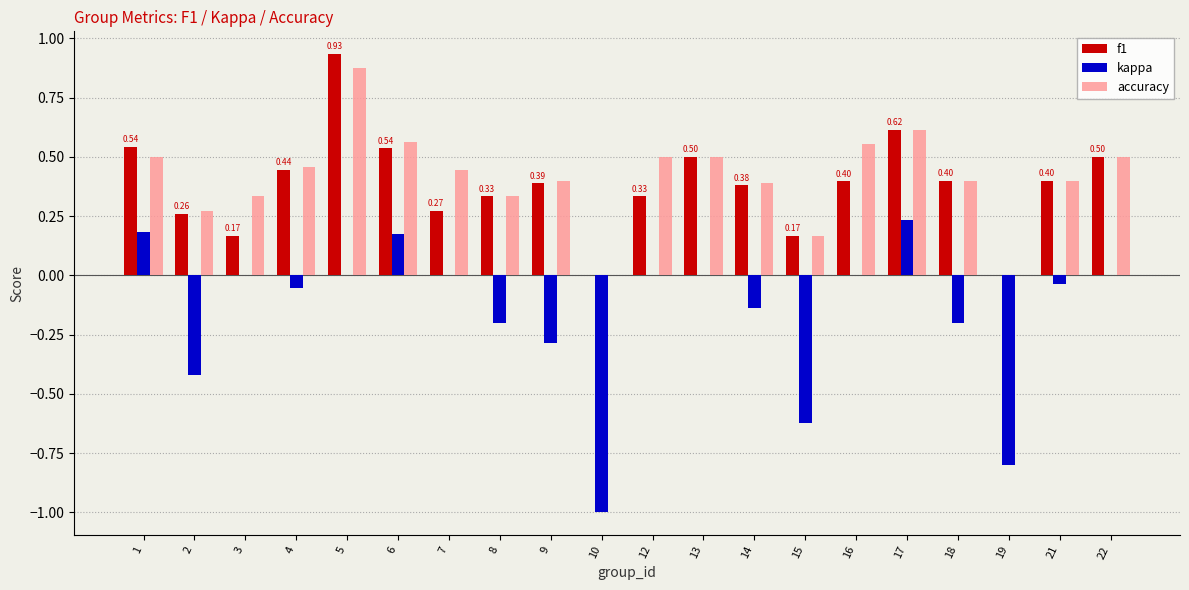

At which category is the sum across all series the highest?

5